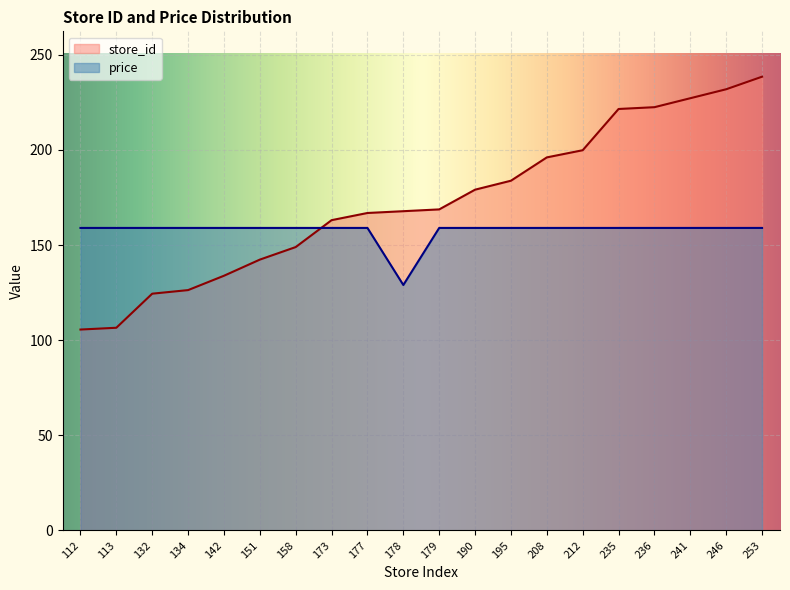

Between 142 and 195, which series saw the biggest shift?

store_id